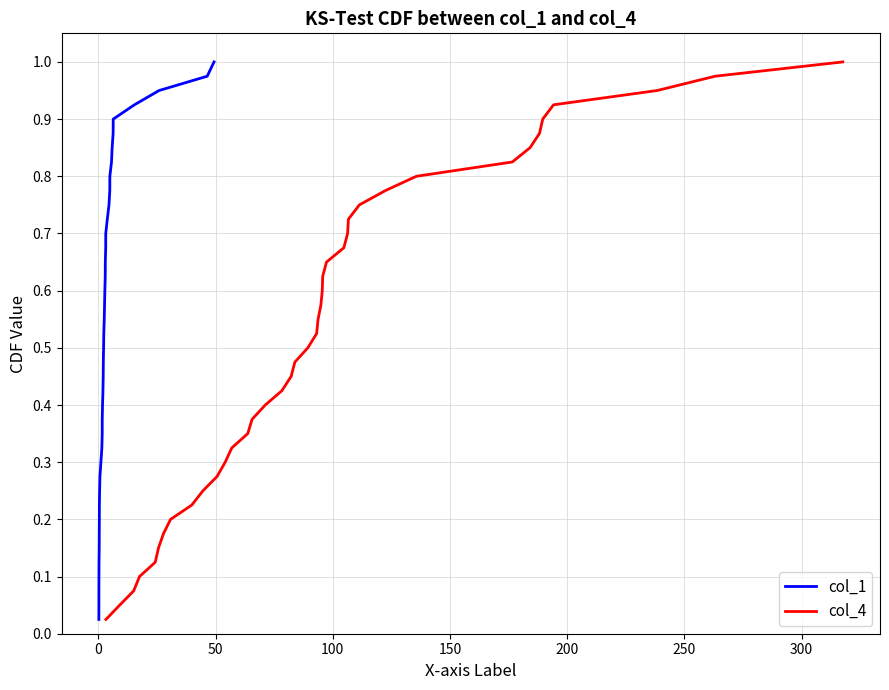

True or false: col_1 has more than 1 points higher than both neighbors.

False